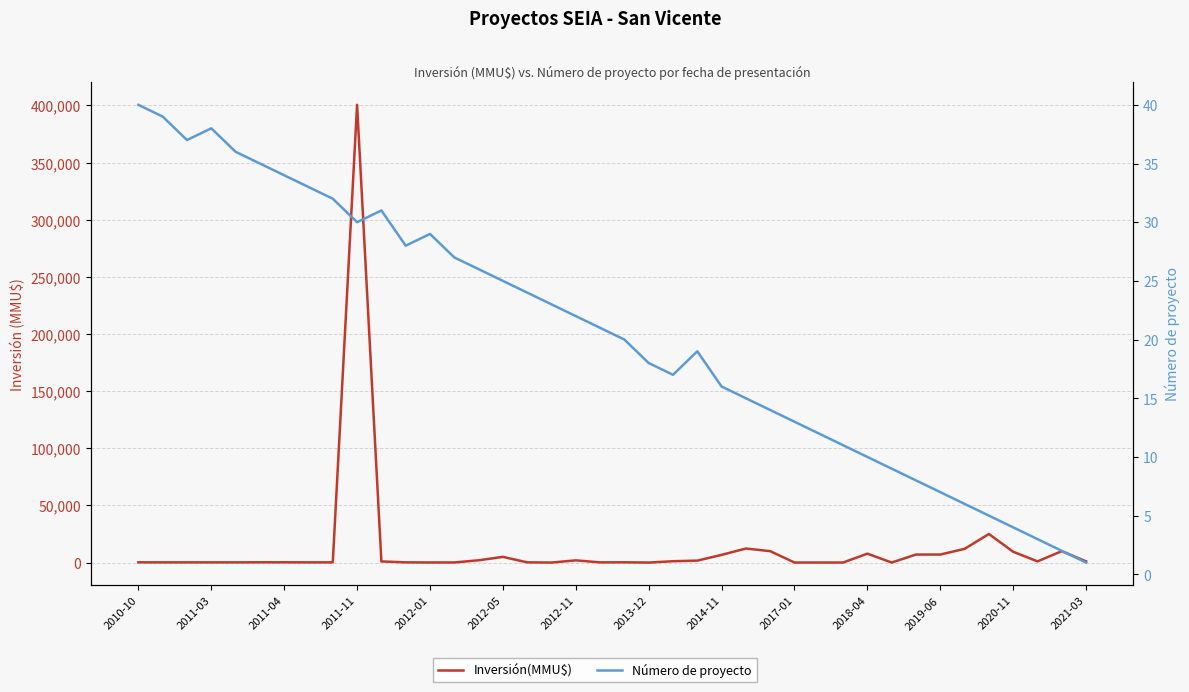

Where is the first local minimum for Inversión(MMU$)?

17